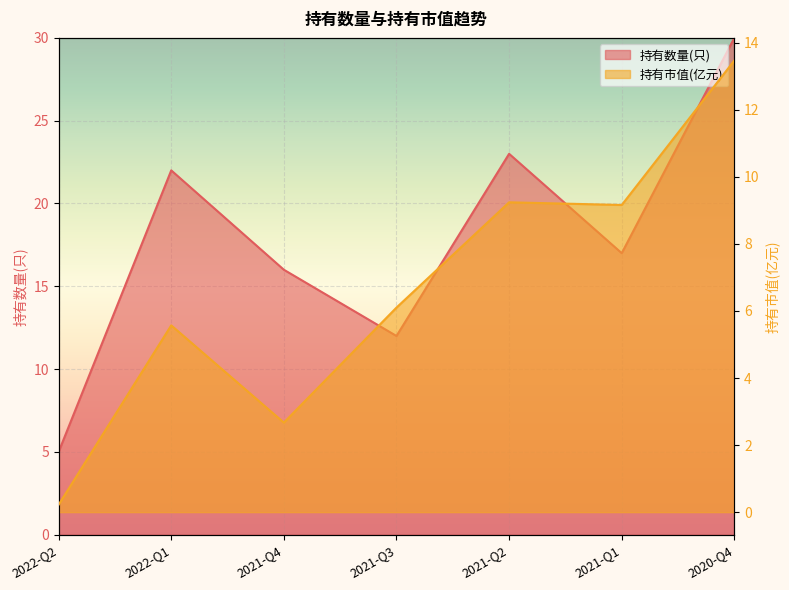

True or false: 持有数量(只) has a value of 23.0 at 2021-Q2.

True